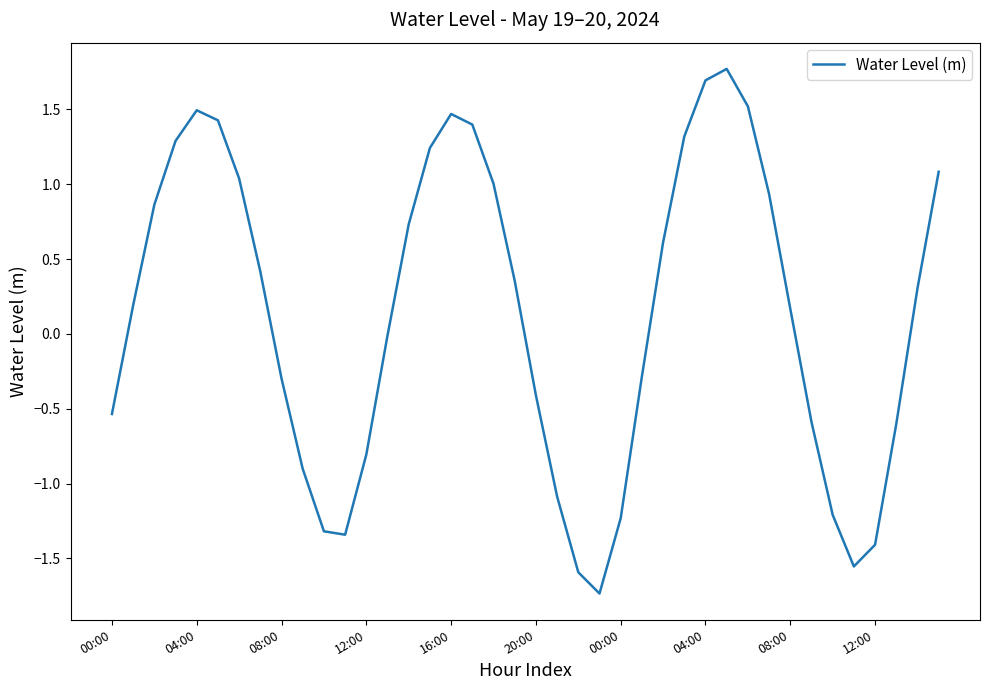

What is the smallest value displayed?

-1.7